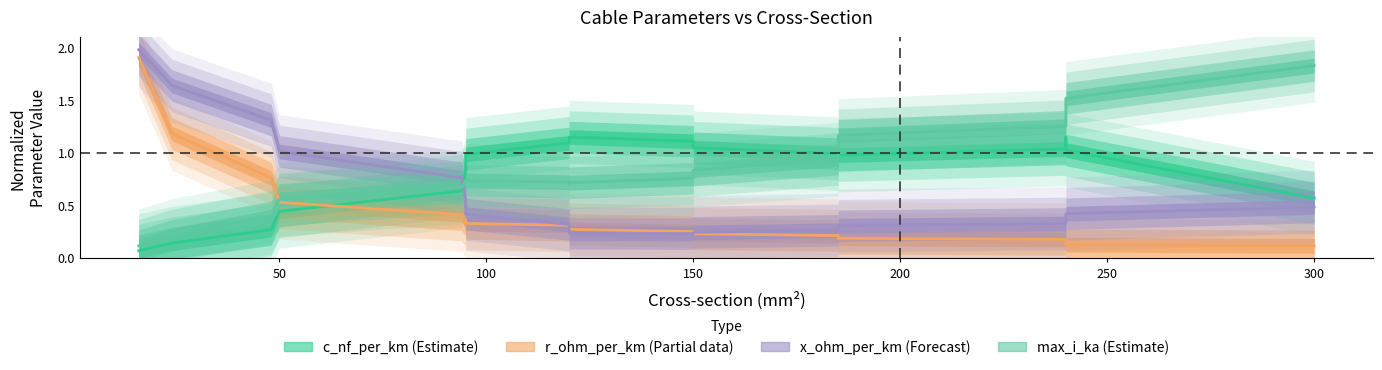

True or false: r_ohm_per_km (Partial) has a value of 0.2 at 150.

True